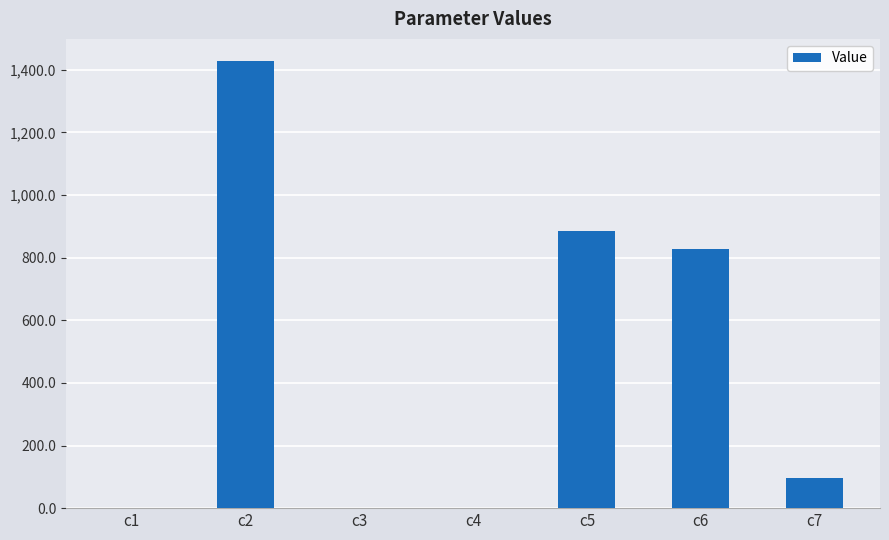

Between c5 and c7, which is larger?

c5